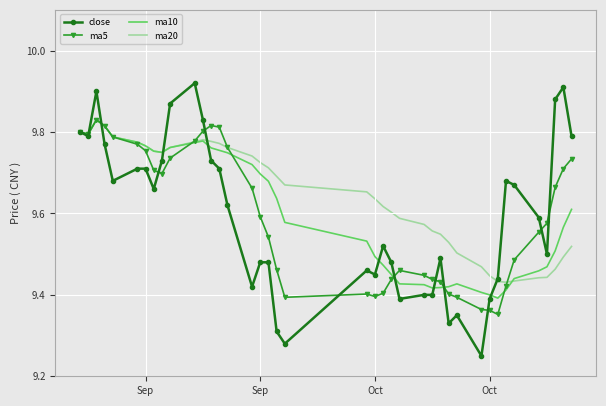

True or false: close has more than 2 interior local peaks.

True